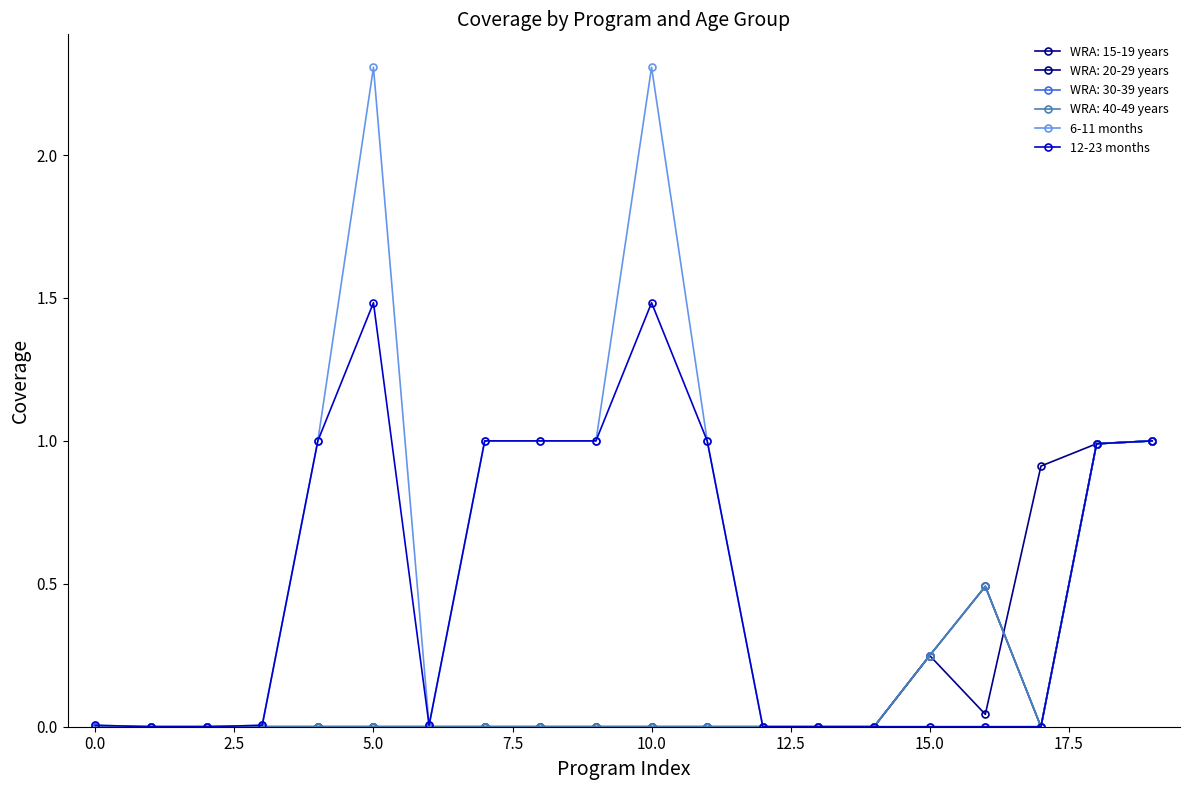

True or false: 6-11 months and 12-23 months cross at least once.

False